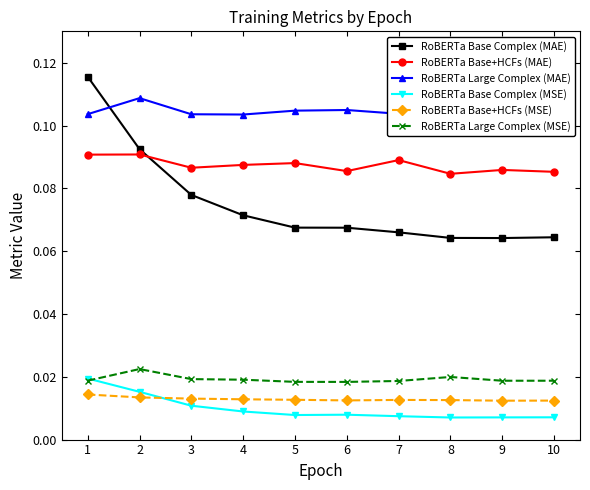

List the series in order of their peak value, highest first.

RoBERTa Base Complex (MAE), RoBERTa Large Complex (MAE), RoBERTa Base+HCFs (MAE), RoBERTa Large Complex (MSE), RoBERTa Base Complex (MSE), RoBERTa Base+HCFs (MSE)